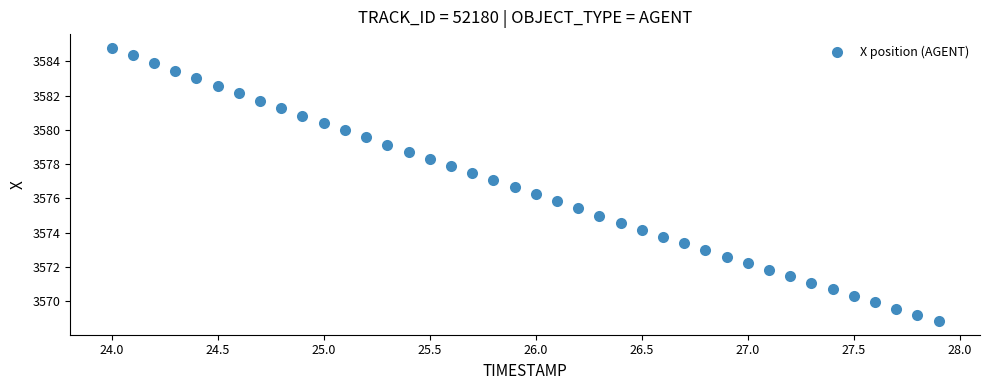

What is the range of Y values (max minus min)?

15.9